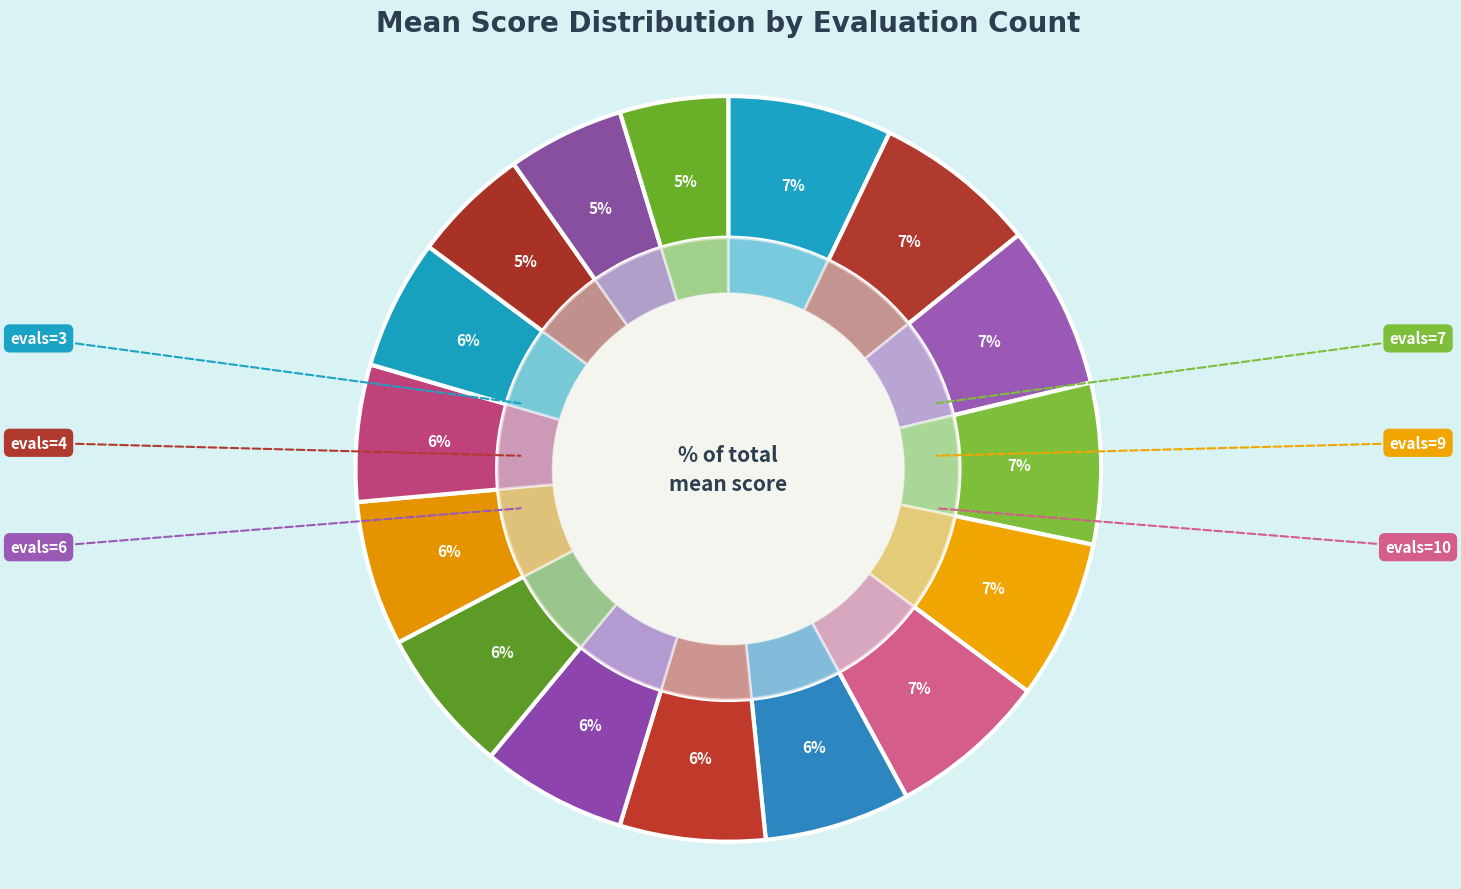

Is there any slice that represents more than half of the pie?

No